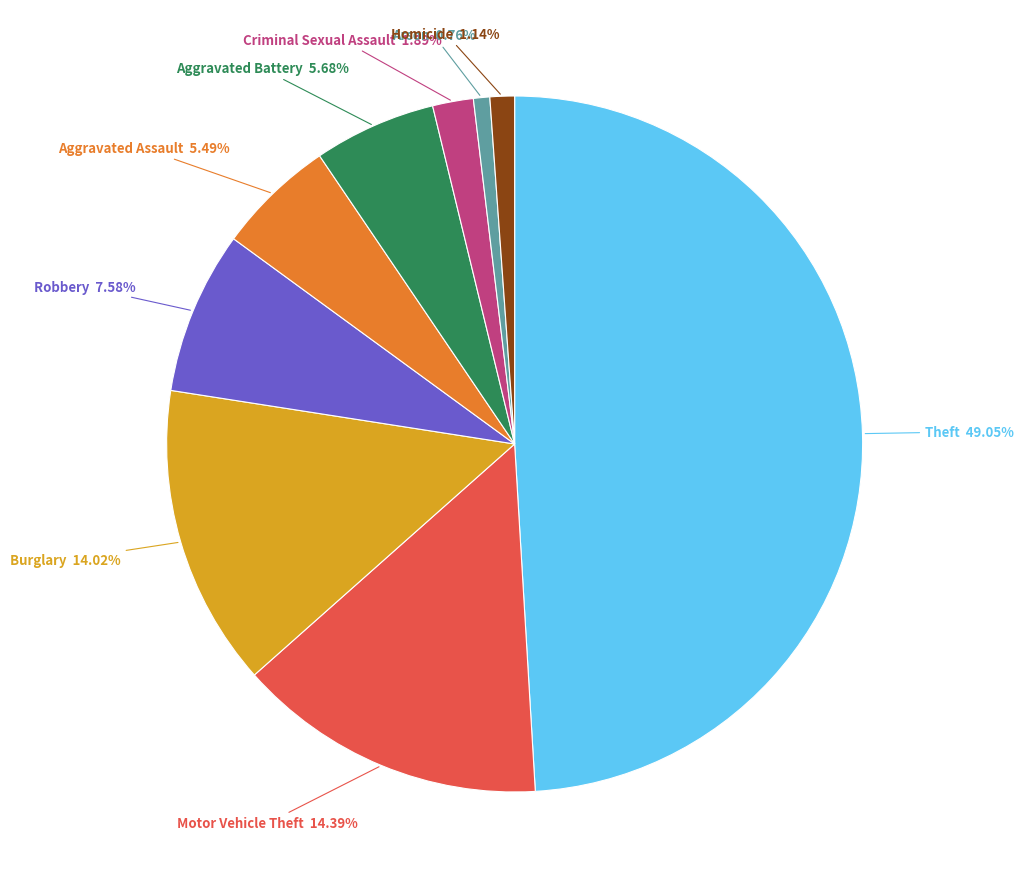

Which category has the biggest portion of the pie?

Theft